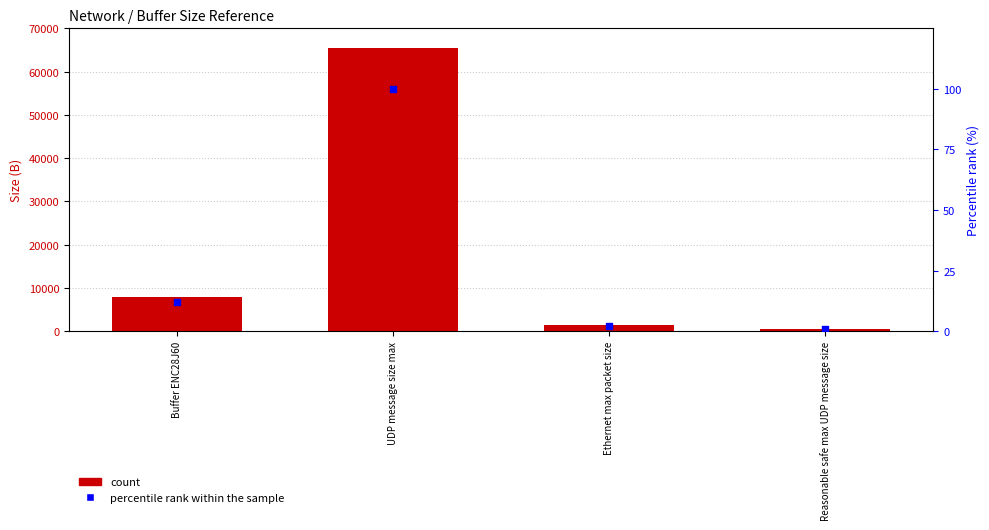

Is the value of count at Ethernet max packet size greater than the value of percentile rank within the sample at Buffer ENC28J60?

Yes